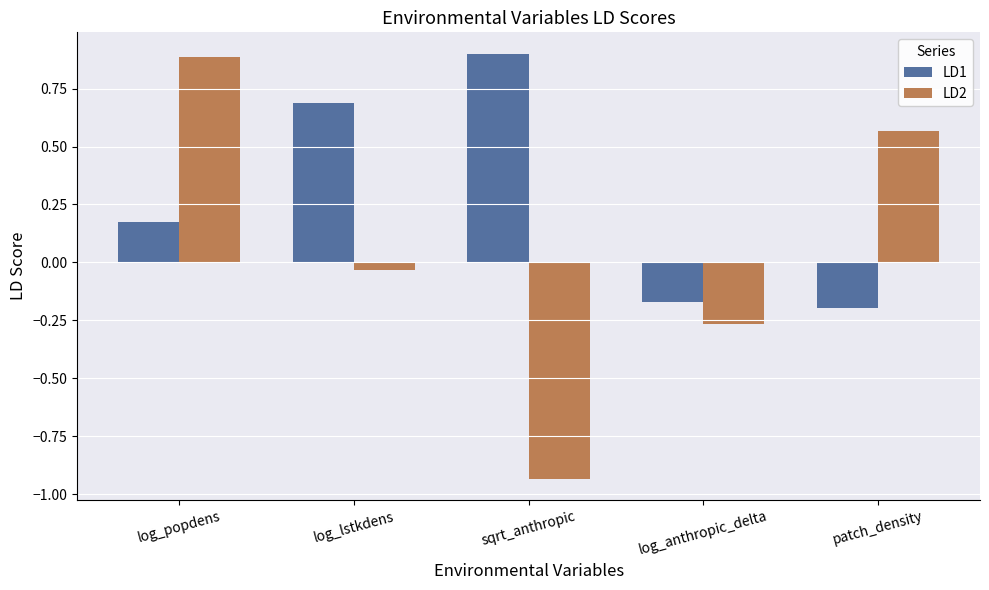

How many negative values does the LD1 series have?

2